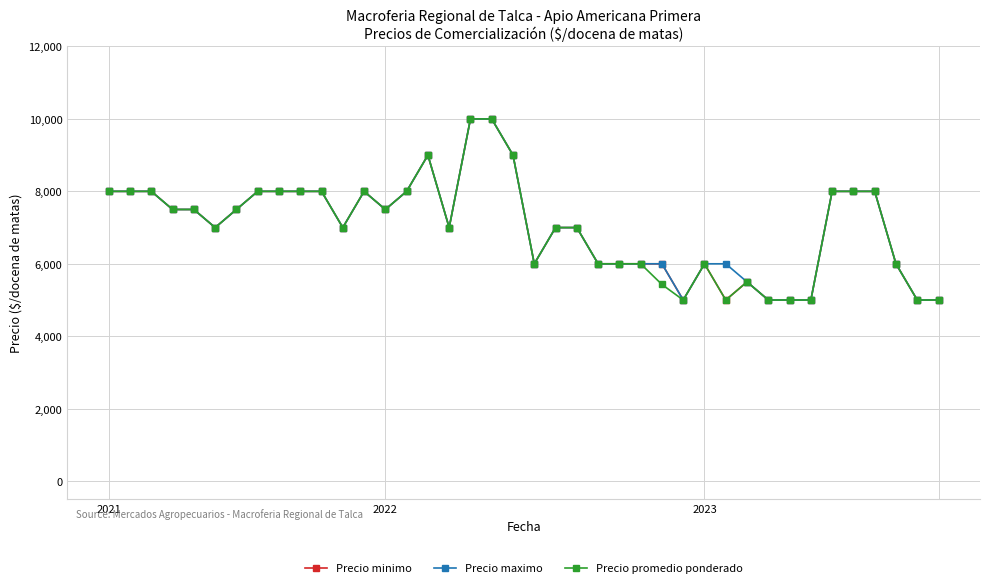

True or false: Precio promedio ponderado has more than 2 interior local peaks.

True